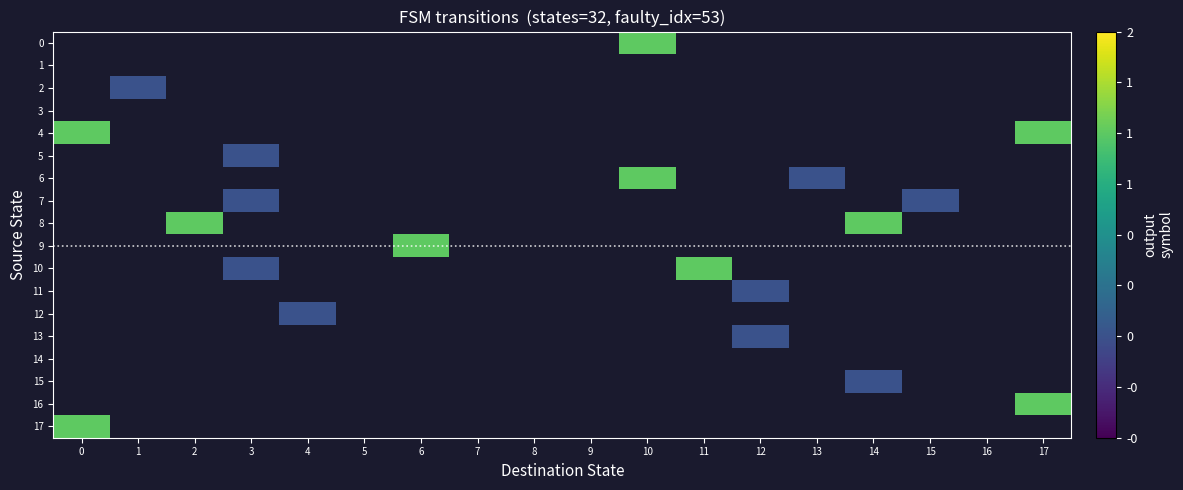

List the labels in order of 15 value, smallest first.

0, 1, 2, 3, 4, 5, 6, 7, 8, 9, 10, 11, 12, 13, 14, 15, 16, 17